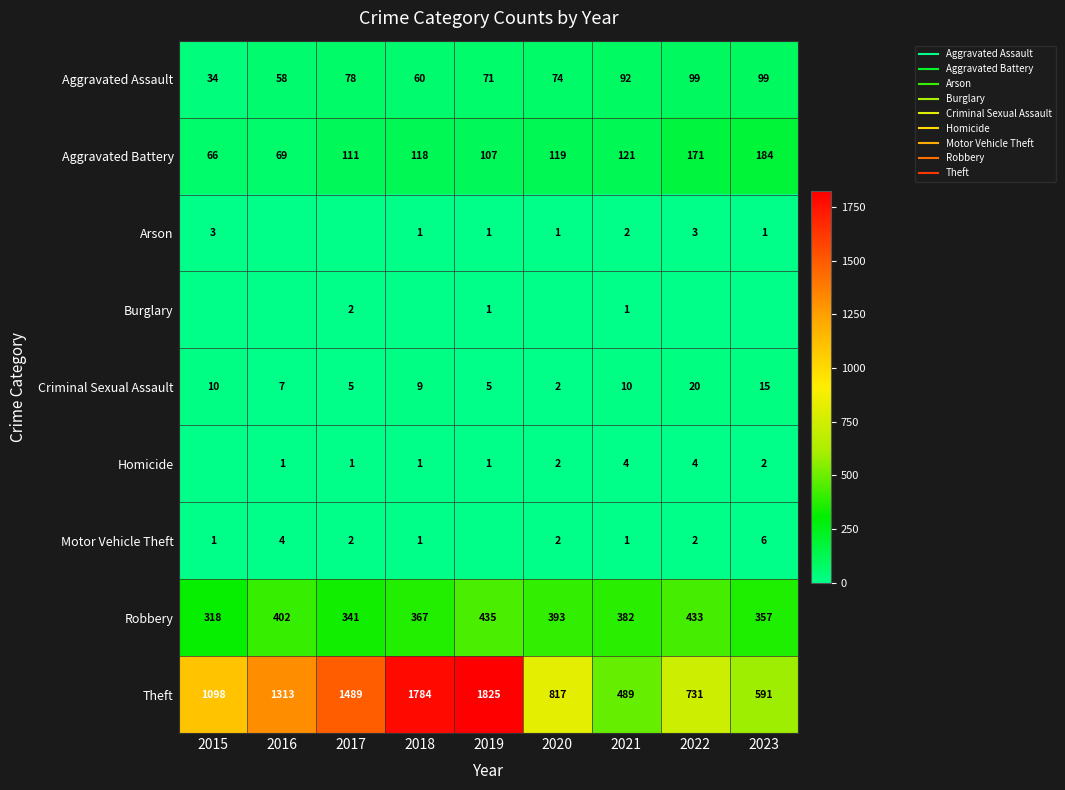

Read the Robbery value at 2022.

433